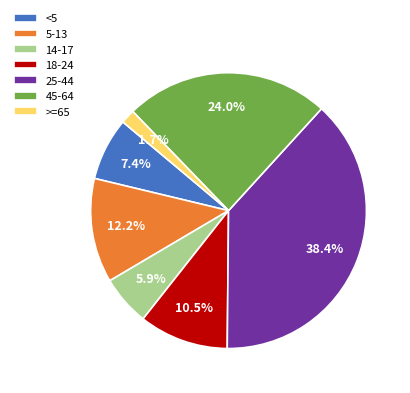

What is the ratio of the value at >=65 to the value at <5?

0.2